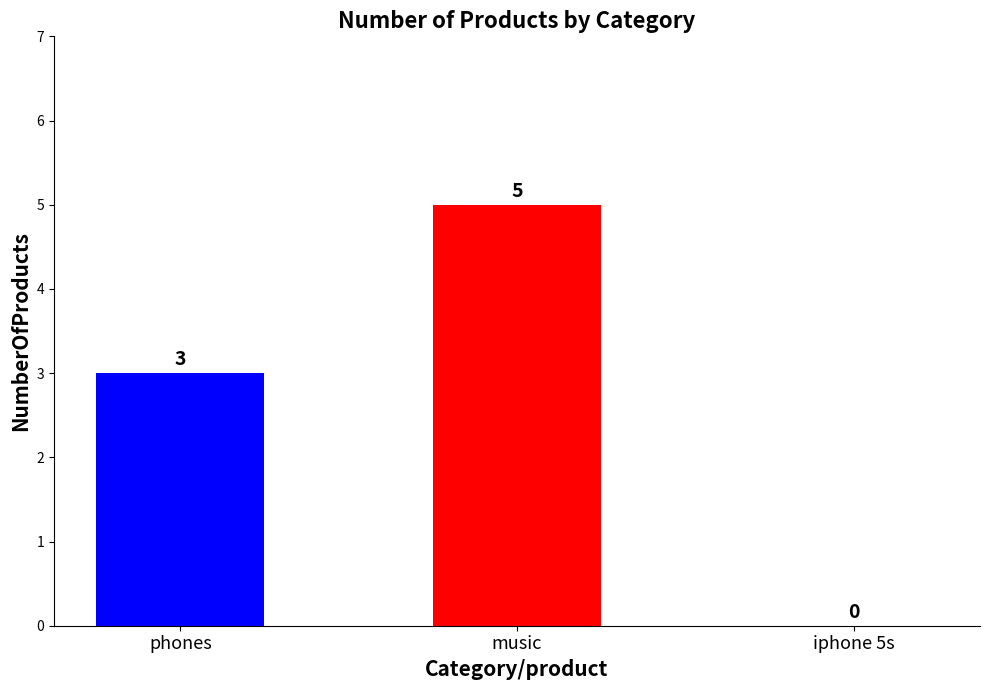

What is the sum of the values at iphone 5s and music?

5